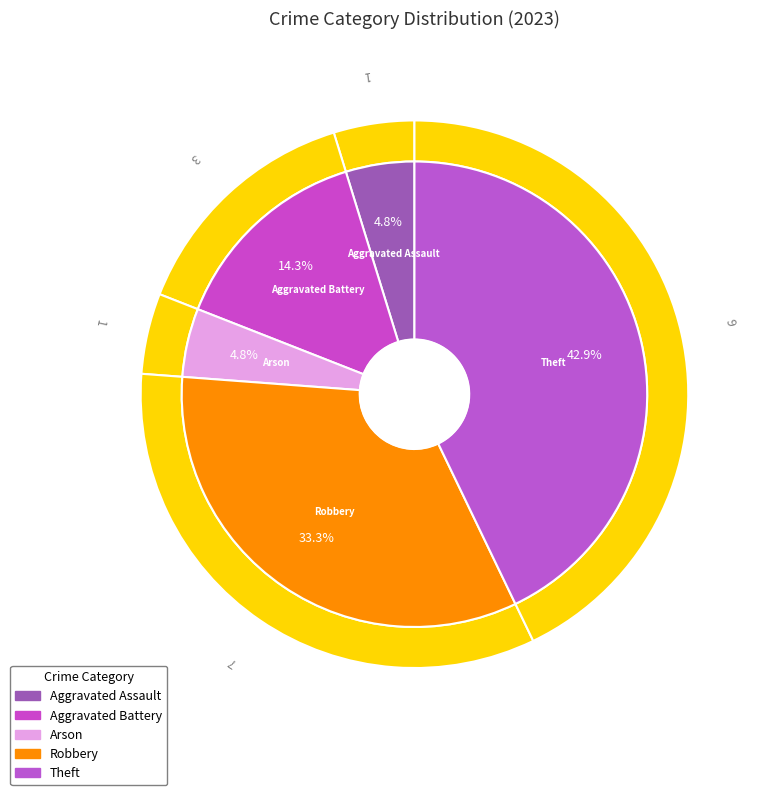

To the nearest percent, what portion does Aggravated Battery represent?

14%